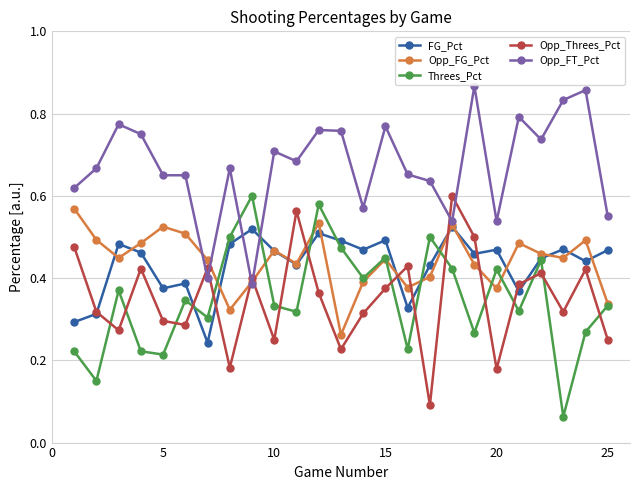

What are all the series names shown in the legend?

FG_Pct, Opp_FG_Pct, Threes_Pct, Opp_Threes_Pct, Opp_FT_Pct